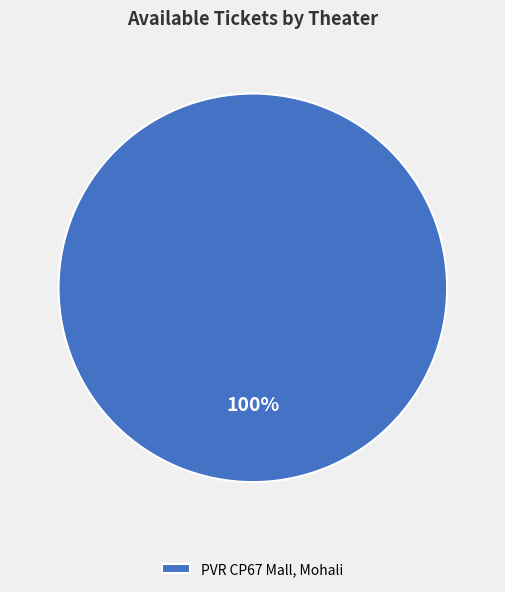

Rank the categories by value from highest to lowest.

PVR CP67 Mall, Mohali